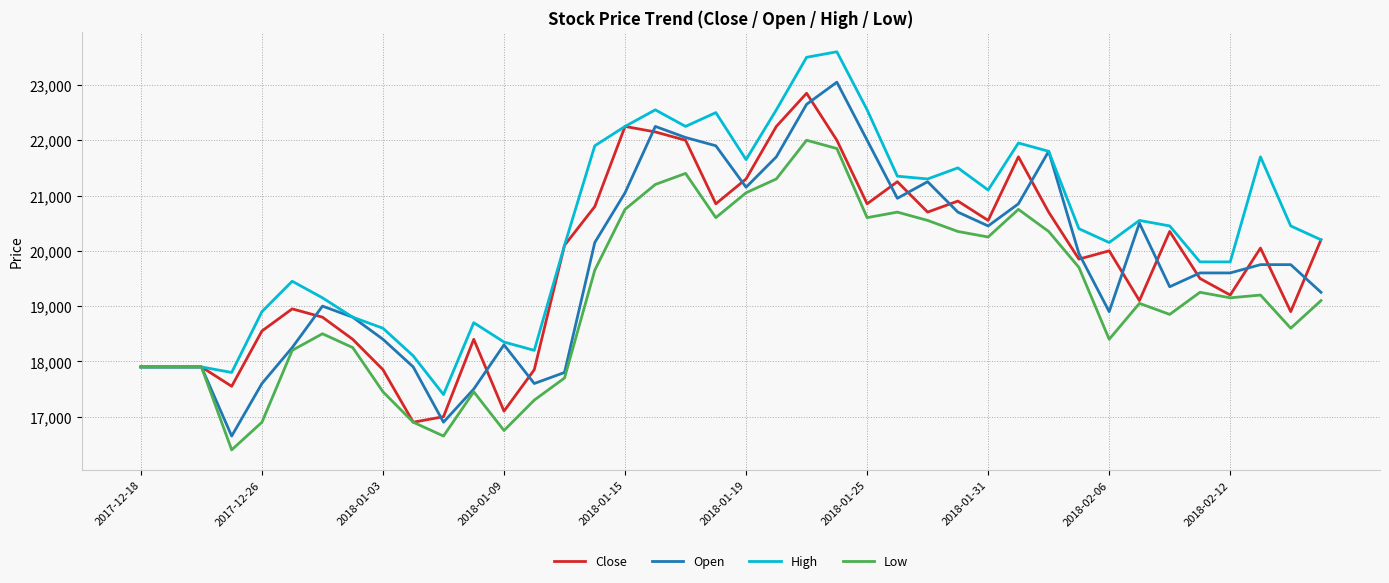

How many lines are shown in the chart?

4